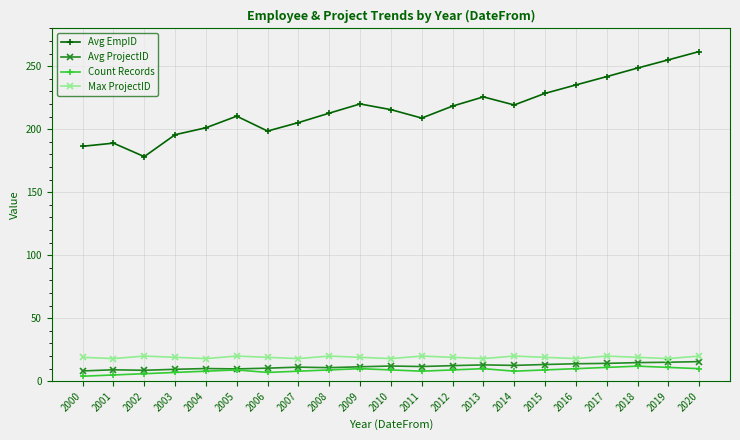

True or false: Avg ProjectID and Avg EmpID intersect in this chart.

False